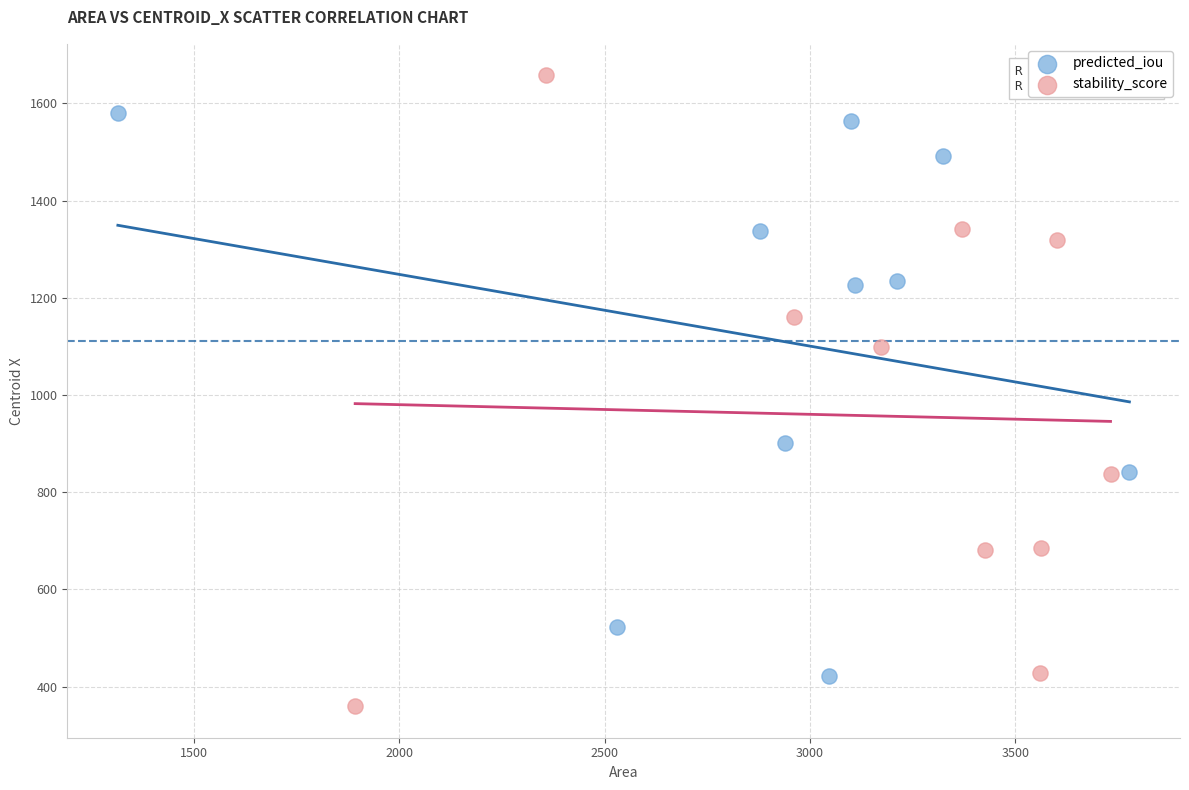

Which series reaches the maximum Y coordinate?

stability_score